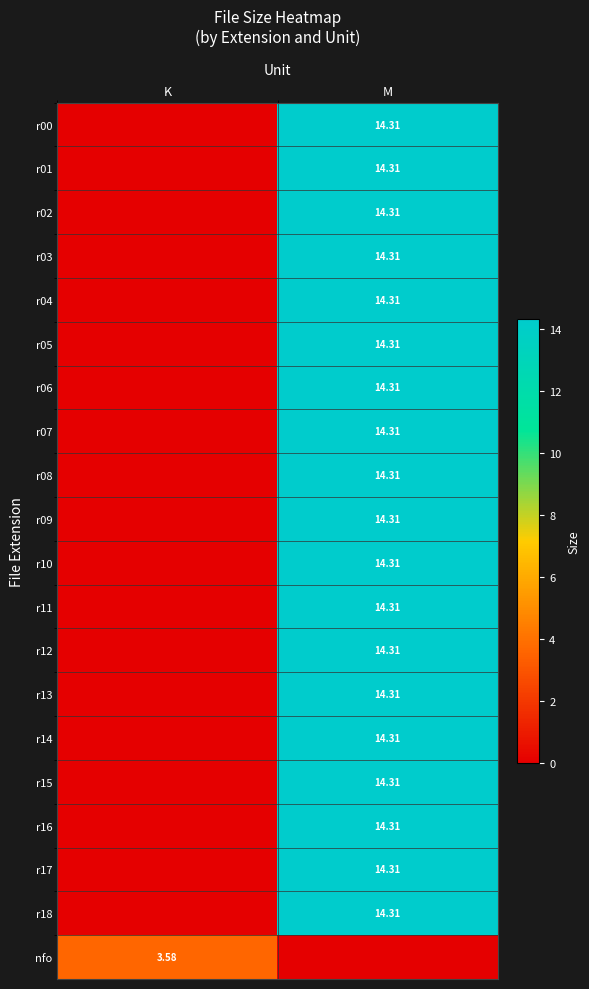

The r05 series shows -6.3 at K. True or false?

False